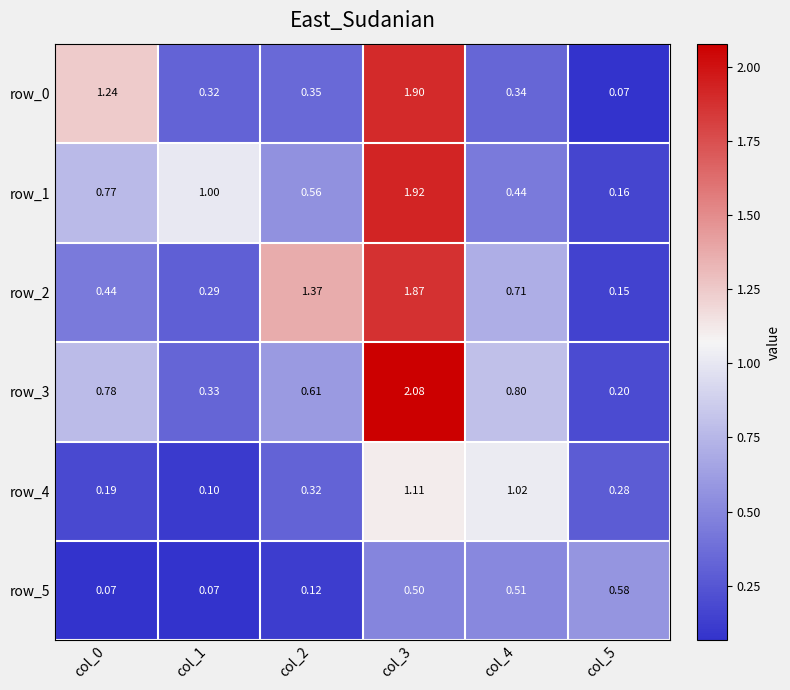

At which label is row_0 closest to 0?

col_5